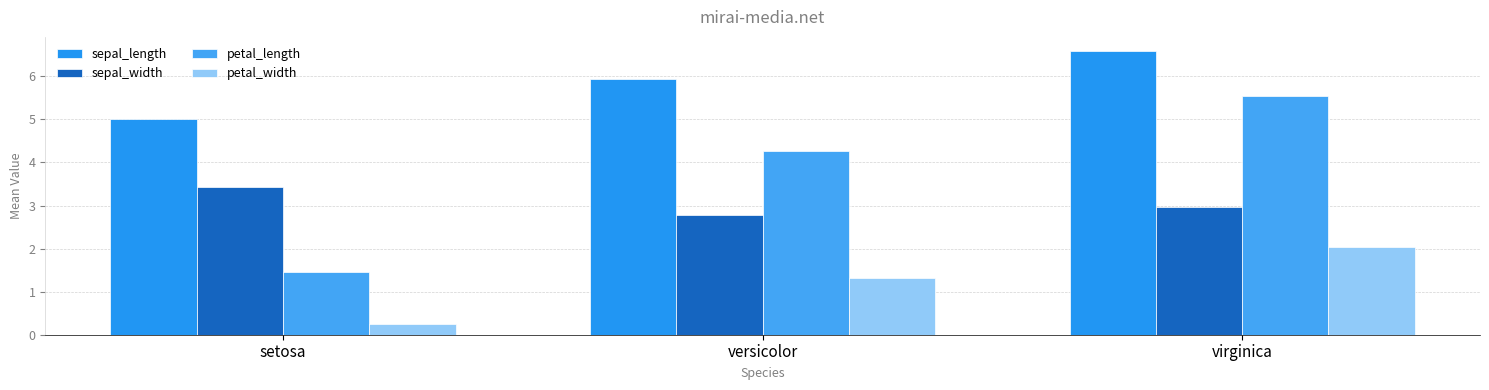

Does the chart contain any negative values?

No